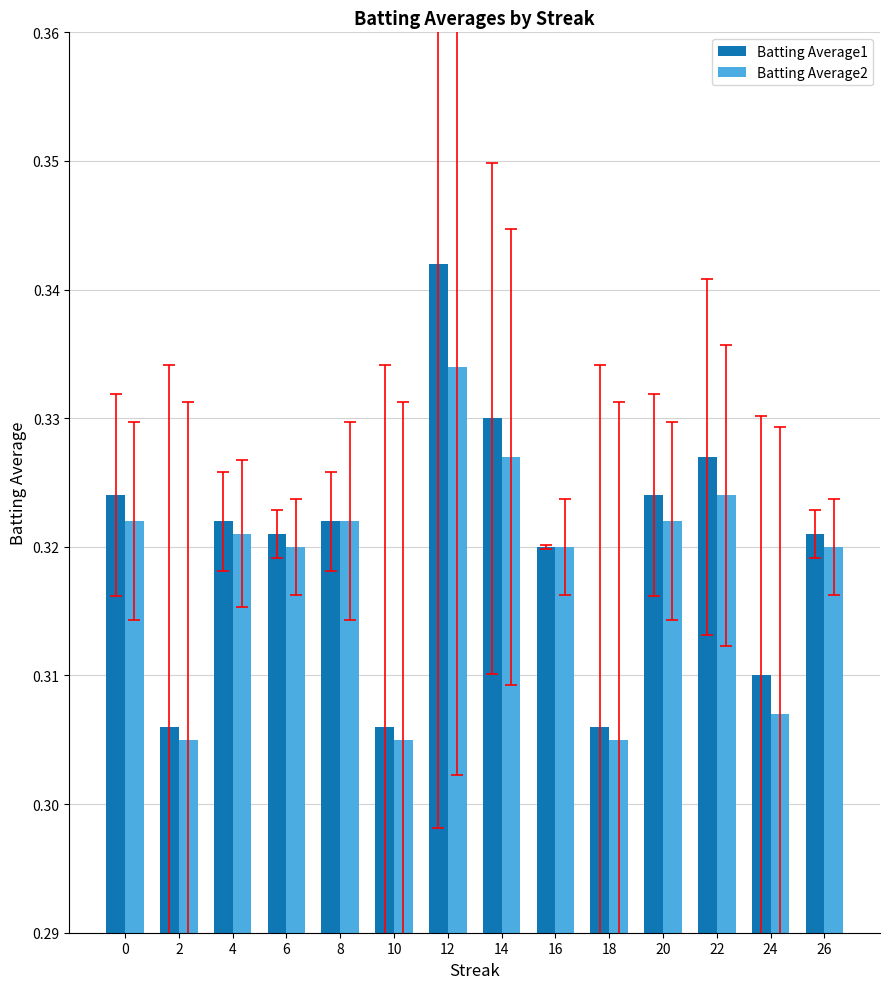

Which series changed the most between 18 and 20?

Batting Average1